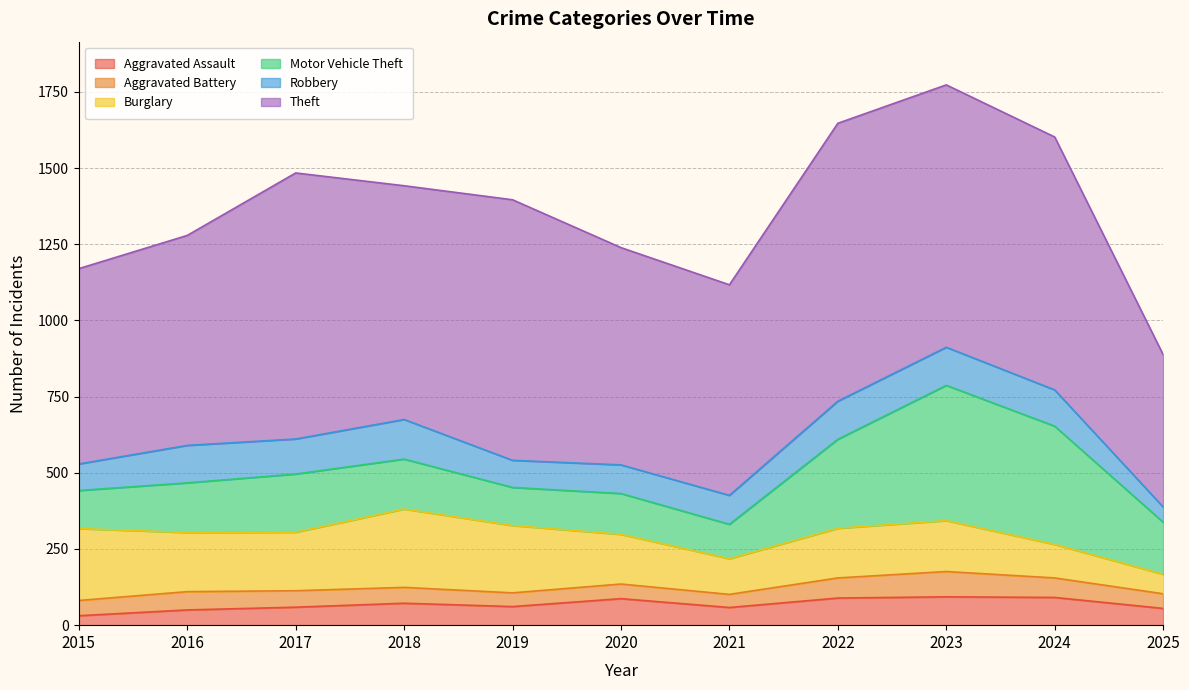

Is the value of Aggravated Assault at 2015 greater than the value of Aggravated Battery at 2020?

No